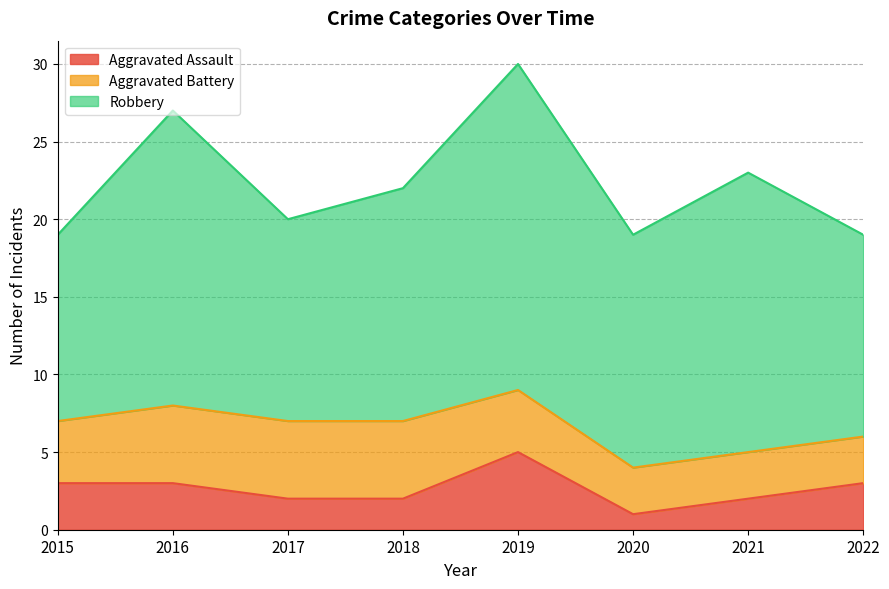

Which has a higher value, 2015 or 2021?

2015